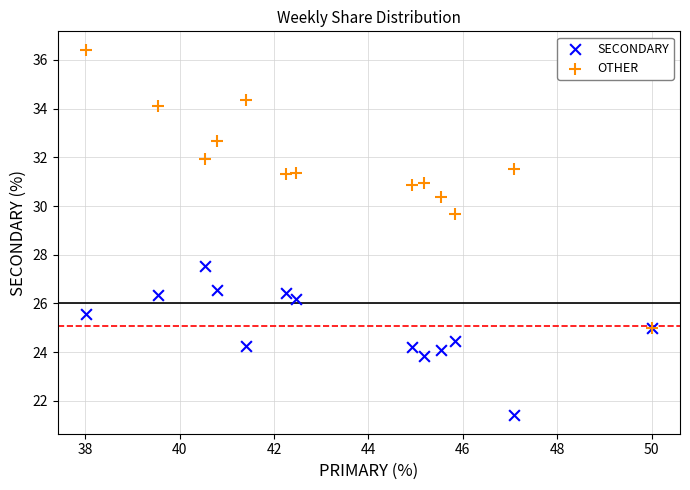

Across all series, what Y value is closest to 28?

27.5